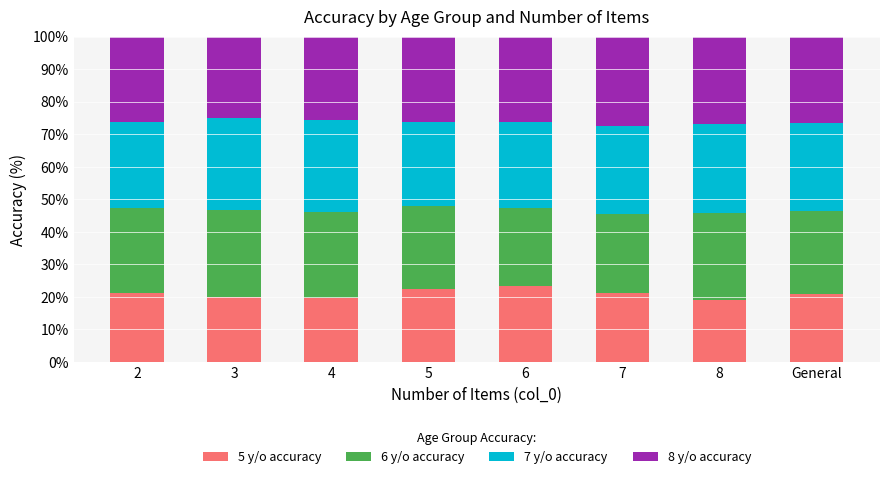

Does the chart contain stacked bars?

Yes